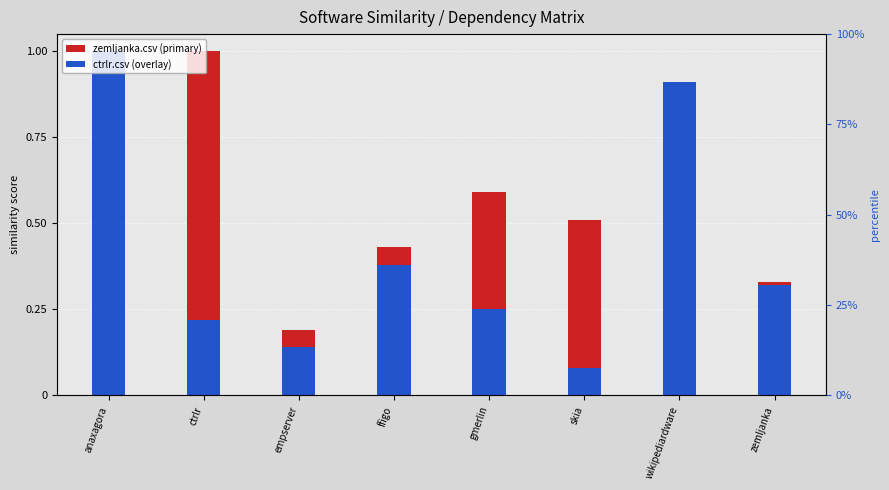

Reading left to right, extract all data points from this chart.

zemljanka.csv: anaxagora=1.0	ctrlr=1.0	empserver=0.2	ffigo=0.4	gmerlin=0.6	skia=0.5	wikipediardware=0.5	zemljanka=0.3
ctrlr.csv: anaxagora=1.0	ctrlr=0.2	empserver=0.1	ffigo=0.4	gmerlin=0.2	skia=0.1	wikipediardware=0.9	zemljanka=0.3